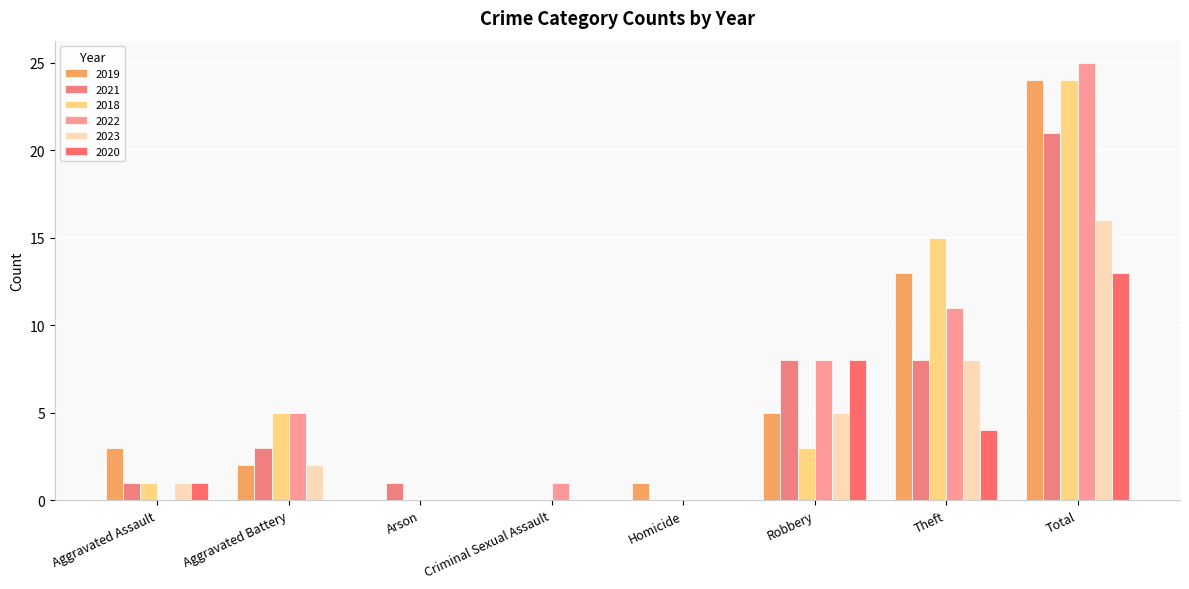

At how many categories does at least one series exceed 24?

1